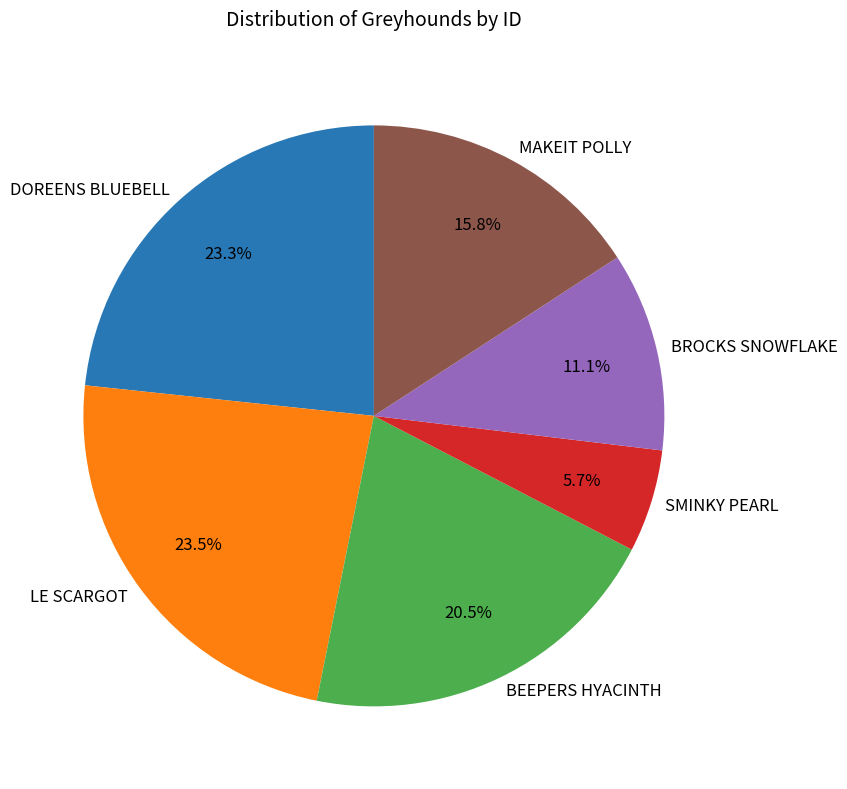

Which slice is the smallest?

SMINKY PEARL